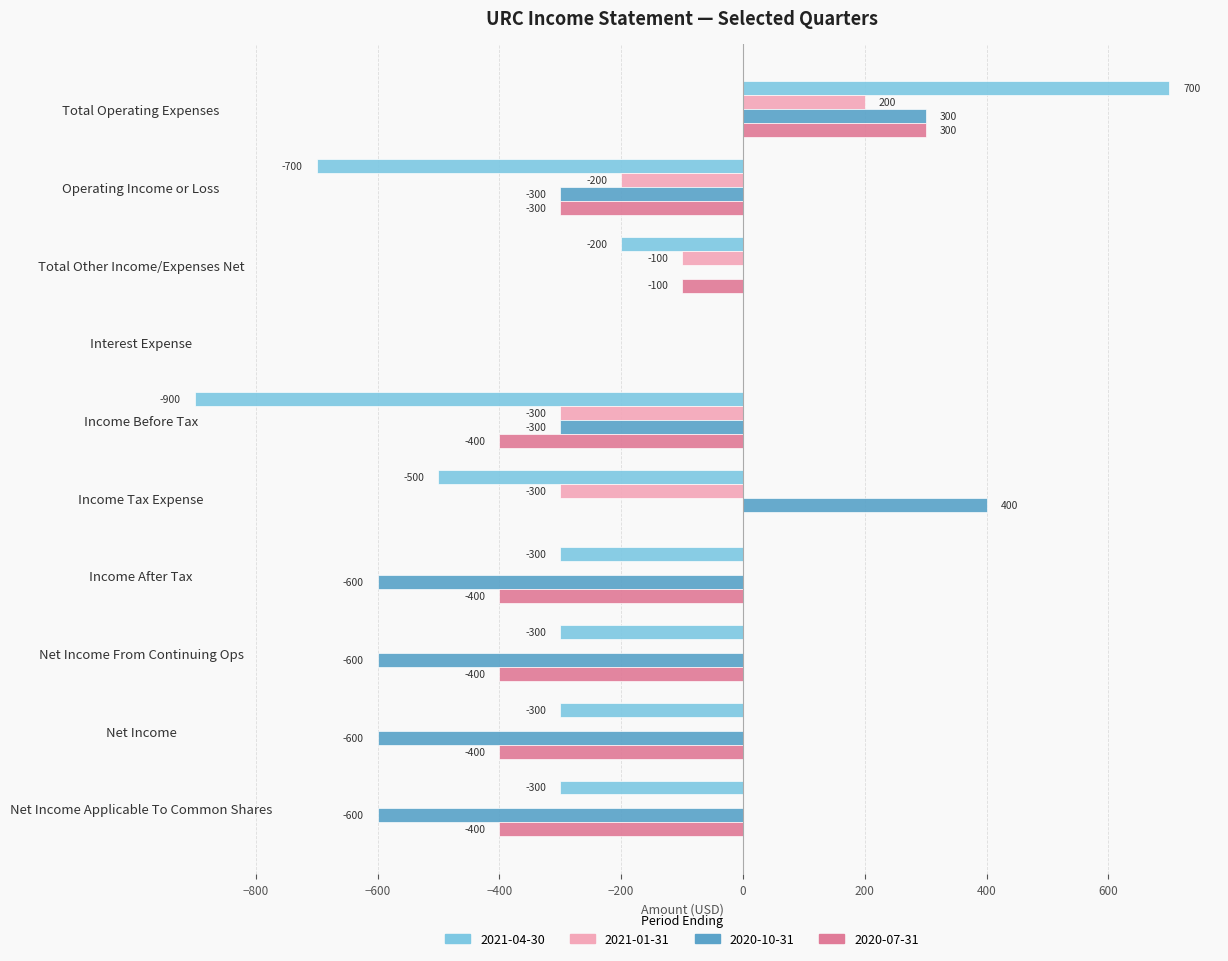

What is the sum of the 2020-07-31 values at Net Income Applicable To Common Shares and Operating Income or Loss?

-700